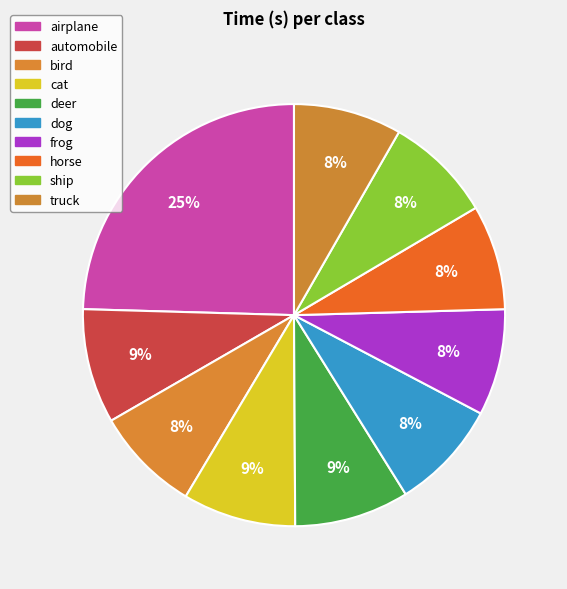

How many segments does this pie chart have?

10